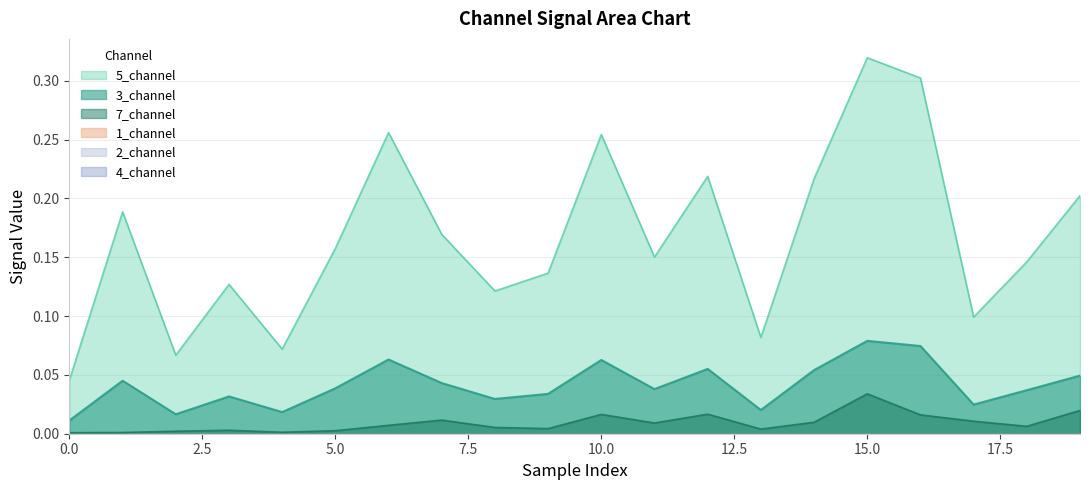

Reading left to right, list all the values displayed in this chart.

3_channel: 0=0.0	1=0.0	2=0.0	3=0.0	4=0.0	5=0.0	6=0.1	7=0.0	8=0.0	9=0.0	10=0.1	11=0.0	12=0.1	13=0.0	14=0.1	15=0.1	16=0.1	17=0.0	18=0.0	19=0.0
5_channel: 0=0.0	1=0.2	2=0.1	3=0.1	4=0.1	5=0.2	6=0.3	7=0.2	8=0.1	9=0.1	10=0.3	11=0.2	12=0.2	13=0.1	14=0.2	15=0.3	16=0.3	17=0.1	18=0.1	19=0.2
7_channel: 0=0.0	1=0.0	2=0.0	3=0.0	4=0.0	5=0.0	6=0.0	7=0.0	8=0.0	9=0.0	10=0.0	11=0.0	12=0.0	13=0.0	14=0.0	15=0.0	16=0.0	17=0.0	18=0.0	19=0.0